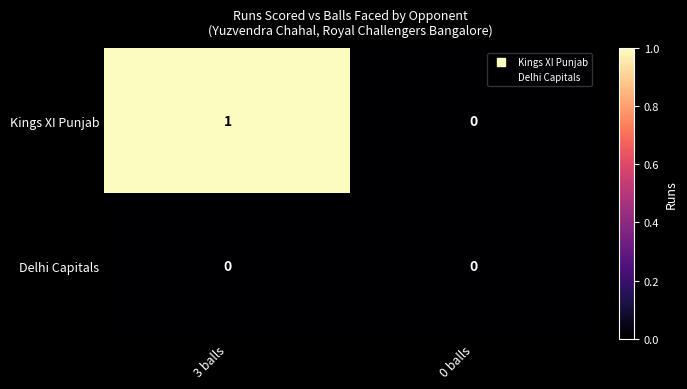

Which category has the lowest value in the Kings XI Punjab series?

0 balls